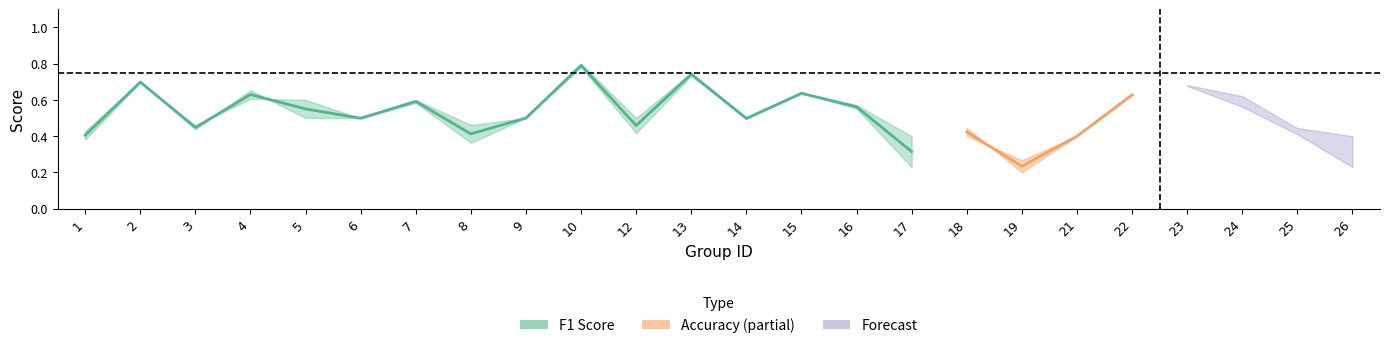

What is the difference between the f1 values at 13 and 15?

0.1